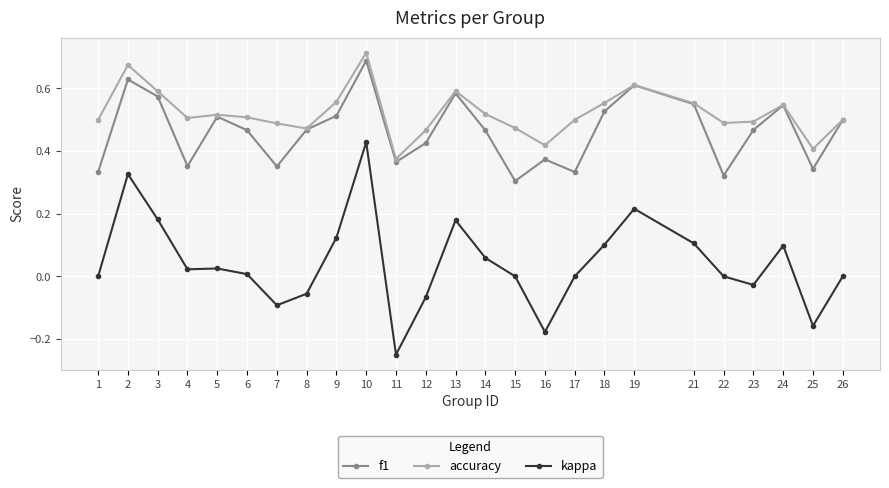

How many categories are shown in the chart?

25